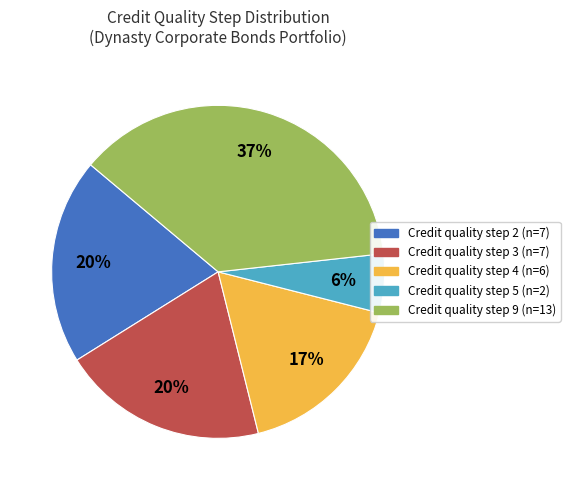

To the nearest percent, what is the difference between the largest and smallest slice percentages?

31%